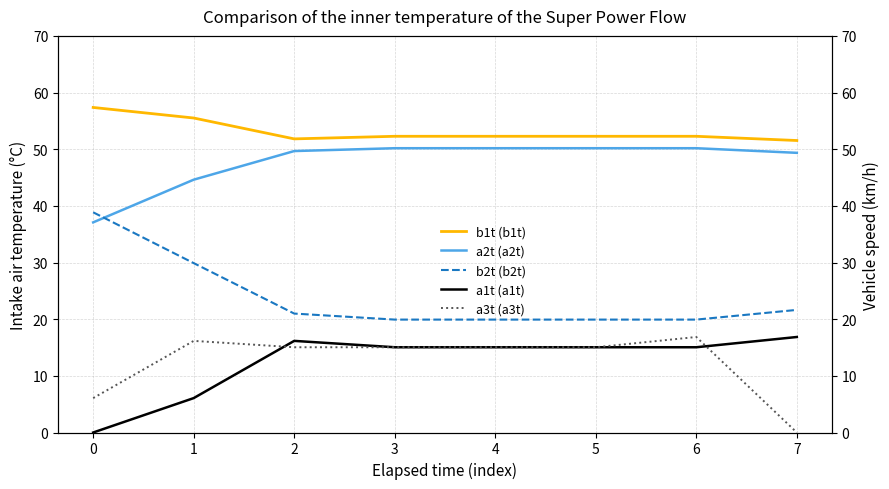

What is the average value of the a2t (a2t) series?

47.7